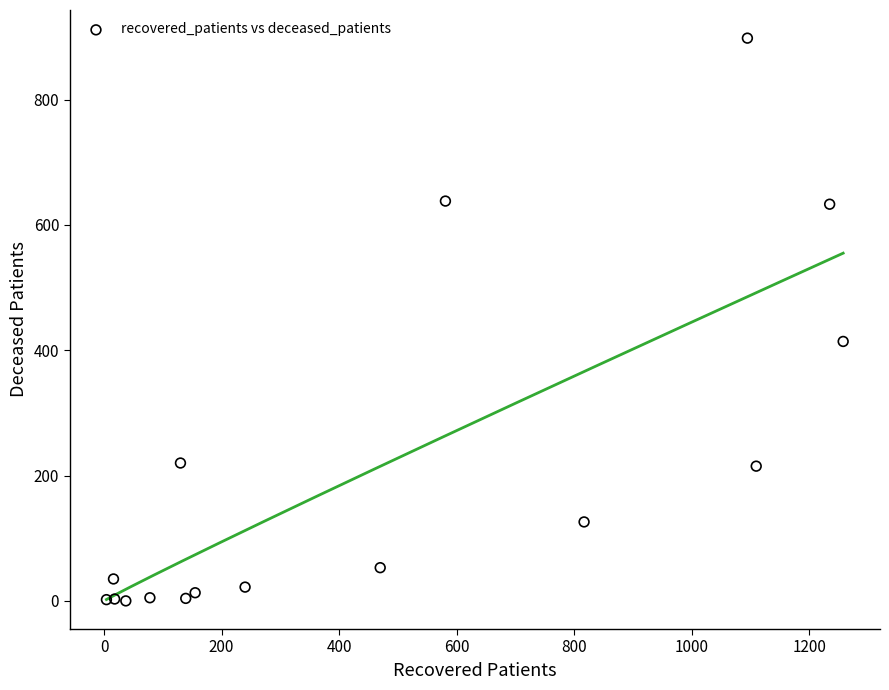

What Y value in the scatter plot is closest to 449?

414